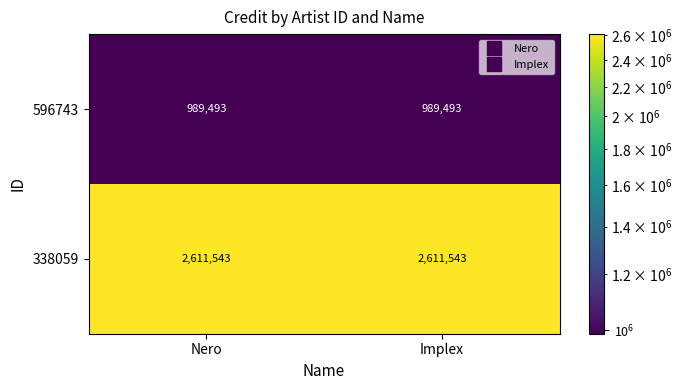

Reading right to left, what are all the values shown in this chart?

596743: Implex=989493	Nero=989493
338059: Implex=2611543	Nero=2611543